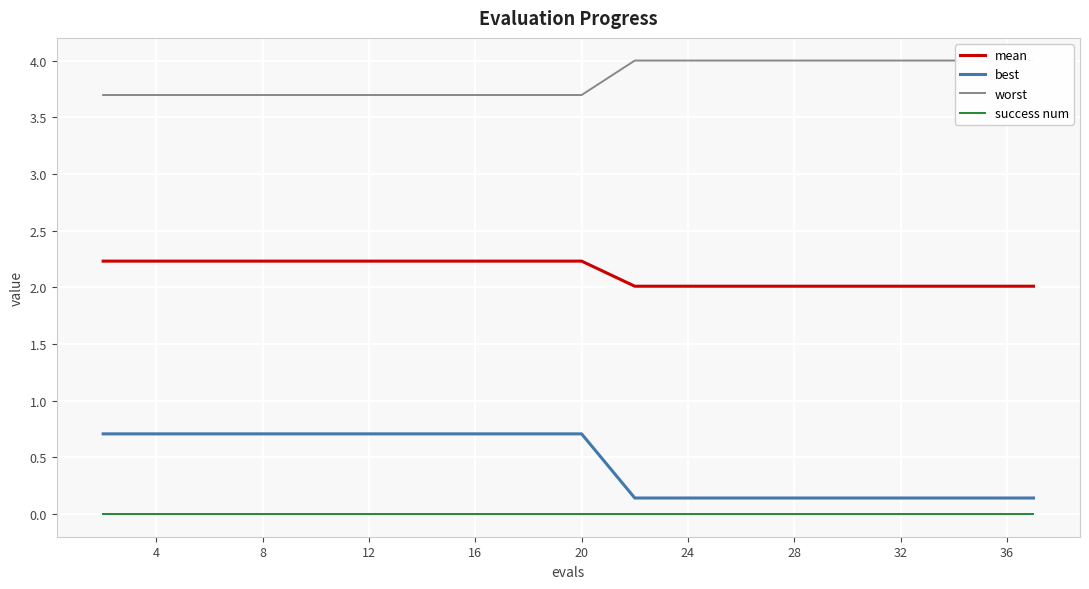

True or false: worst has a value of 6.2 at 4.

False